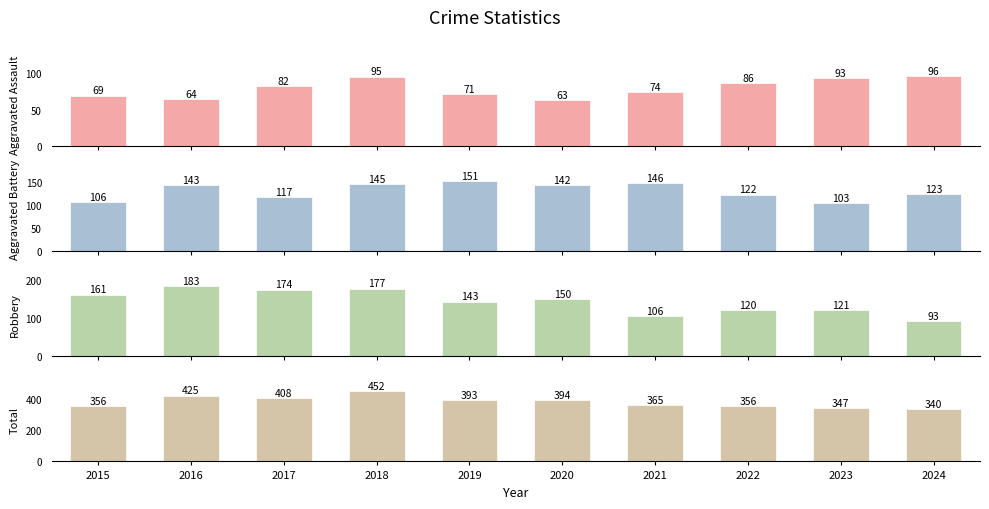

Is it true that Total equals 194 at 2024?

False